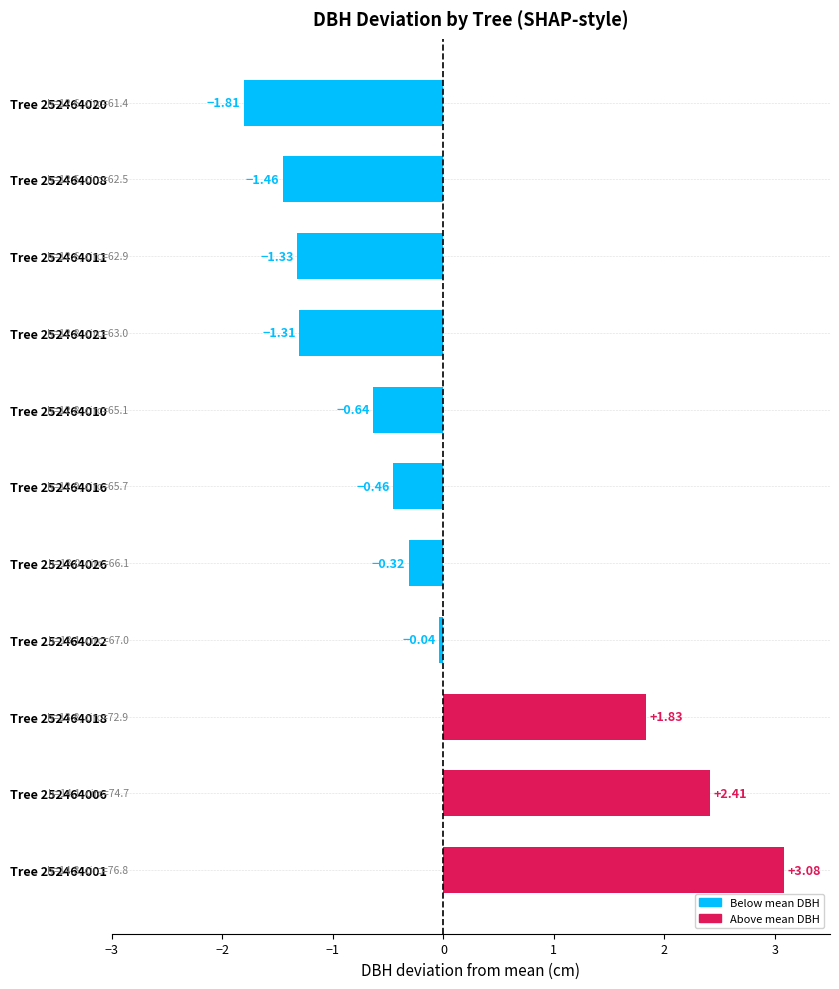

Between Tree 252464008 and Tree 252464016, which is larger?

Tree 252464016